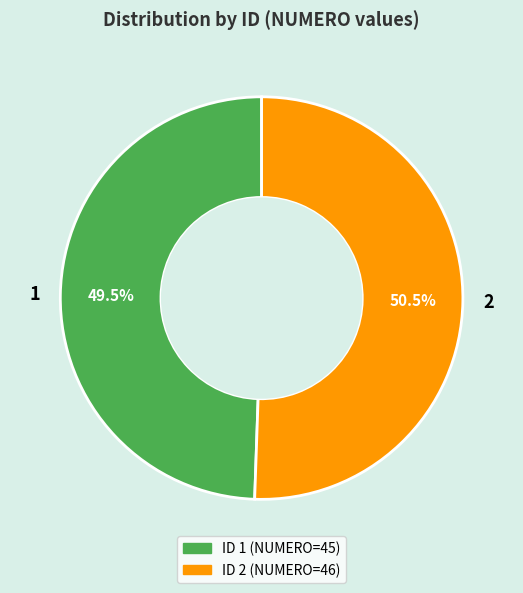

Rank the categories by value from lowest to highest.

1, 2